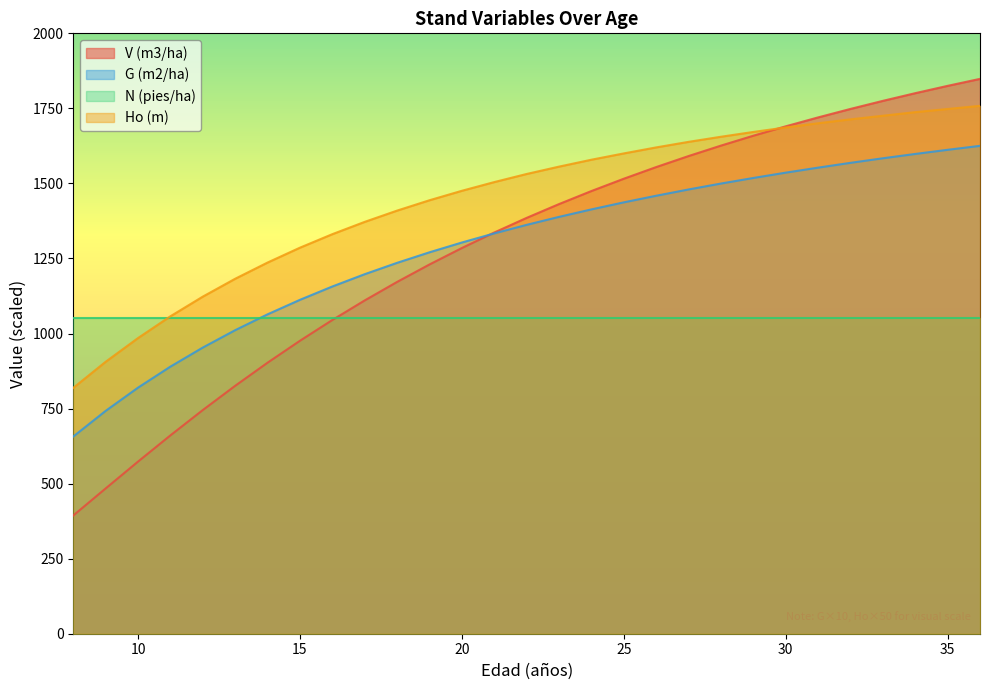

Where do V (m3/ha) and G (m2/ha) first cross each other?

20 and 21